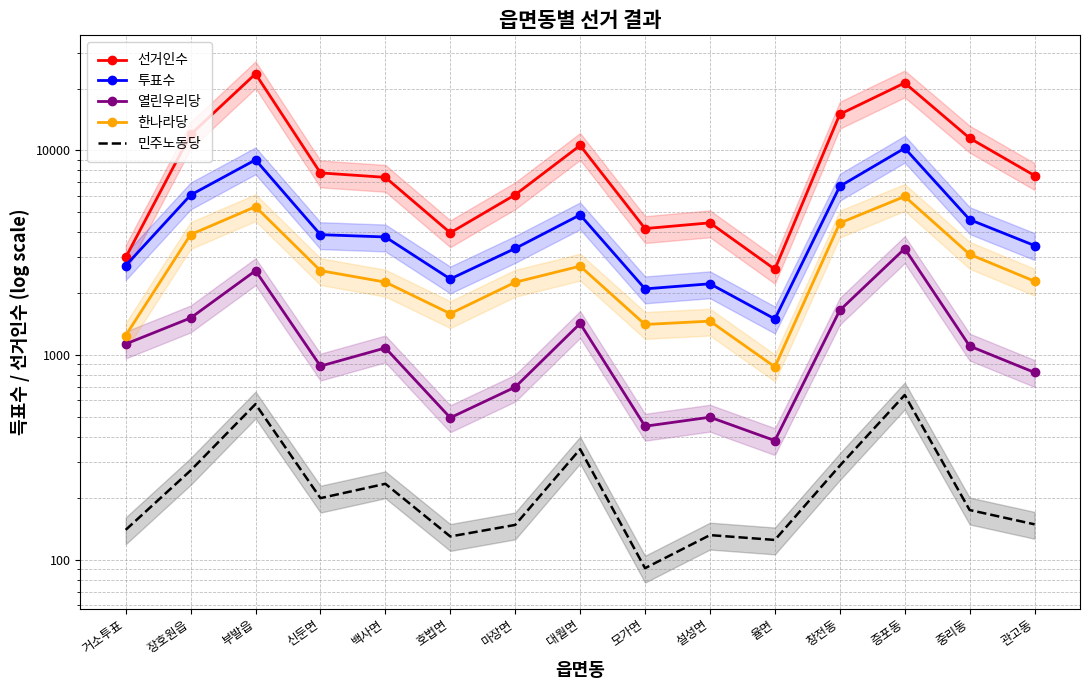

At how many categories does at least one series exceed 4237?

11